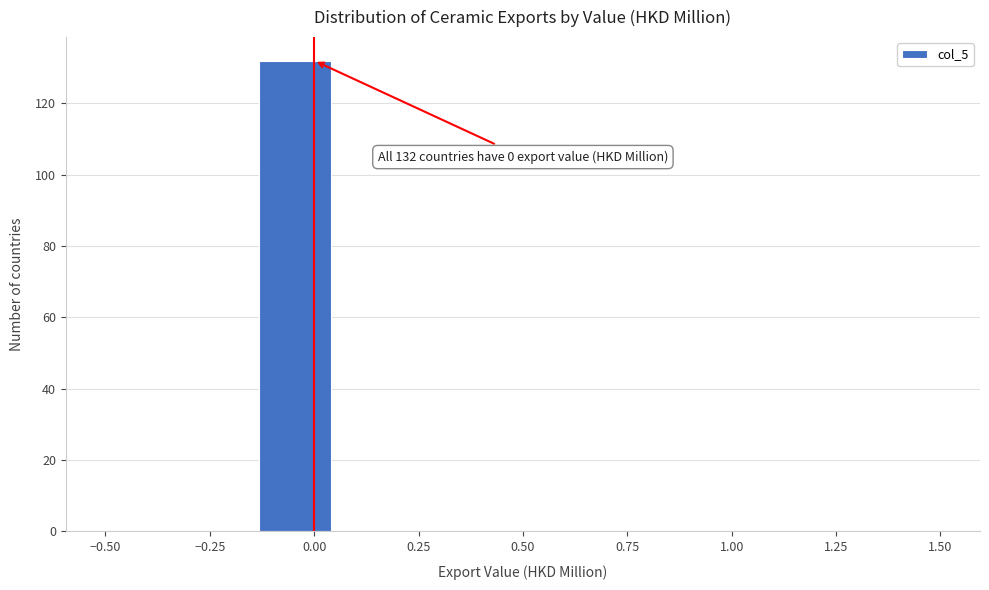

Read against the x-axis, roughly where is the centre of the tallest bar?

-0.05